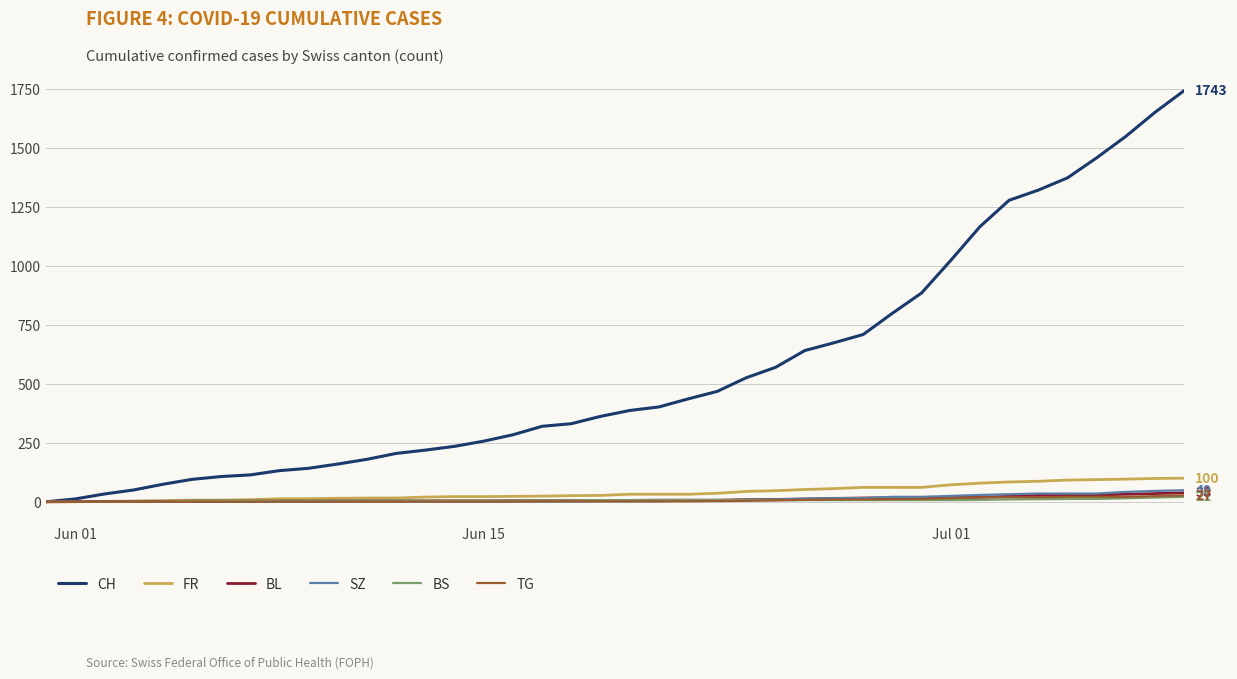

What is the maximum value shown in the chart?

1743